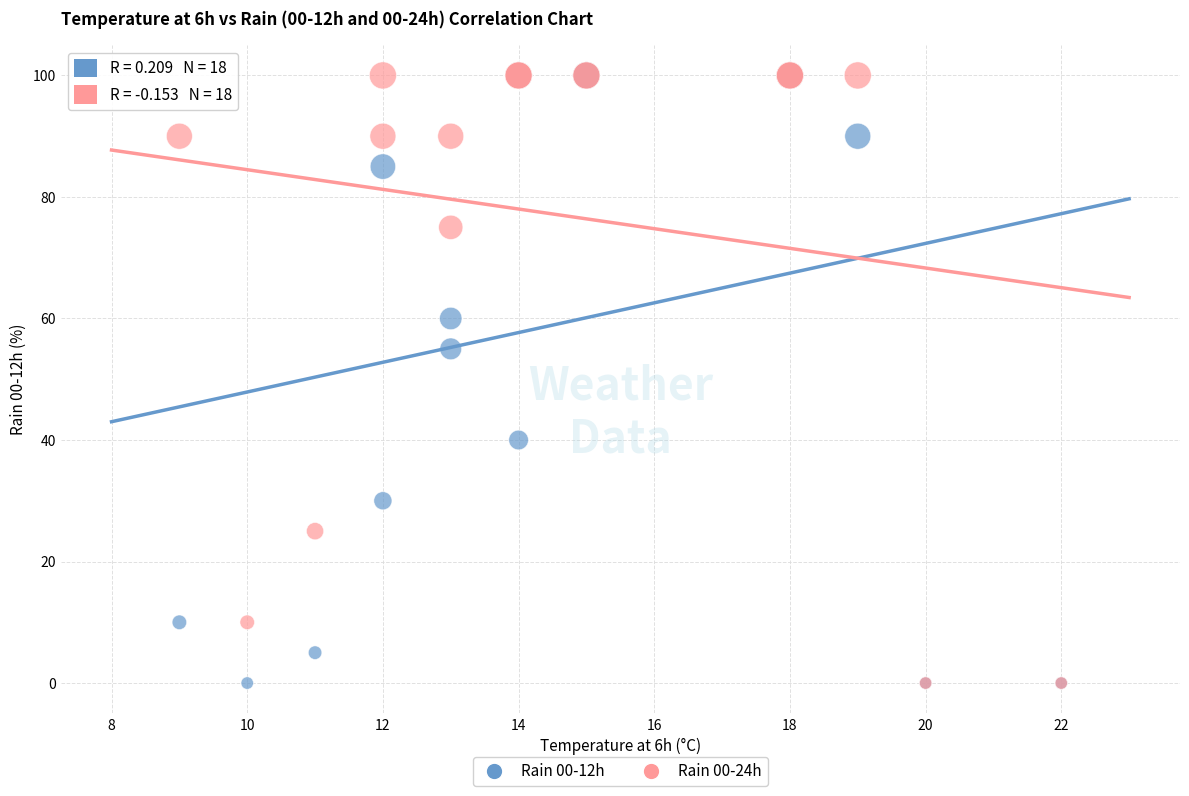

Across all series, what Y value is closest to 50?

55